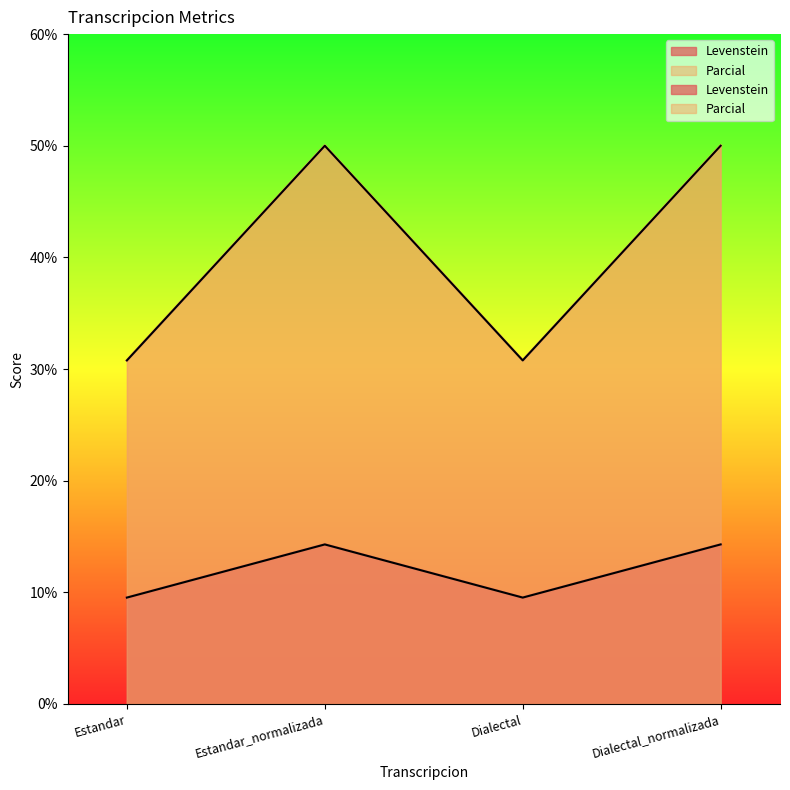

True or false: Parcial has a value of 9.9 at Dialectal.

False